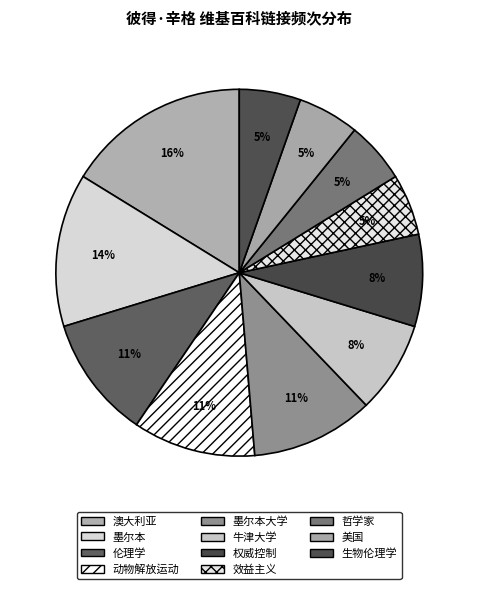

Which slice is the largest?

澳大利亚